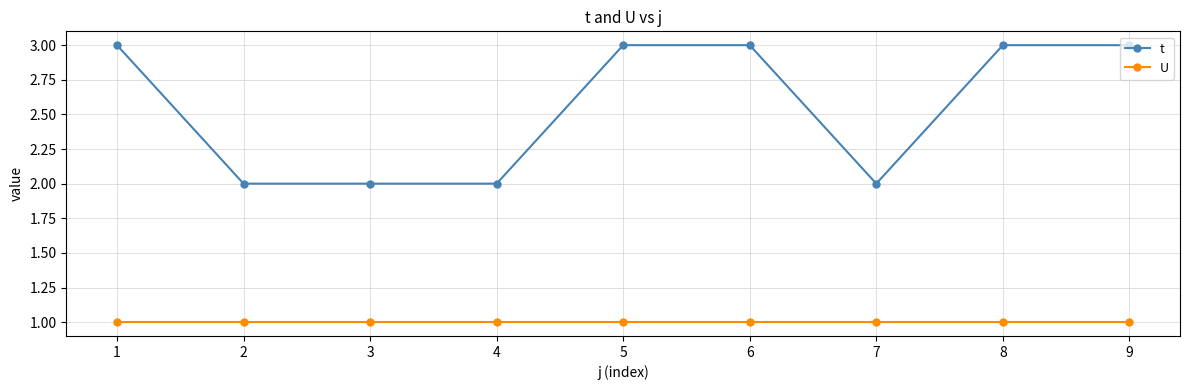

Reading left to right, list all the values displayed in this chart.

t: 3	2	2	2	3	3	2	3	3
U: 1	1	1	1	1	1	1	1	1